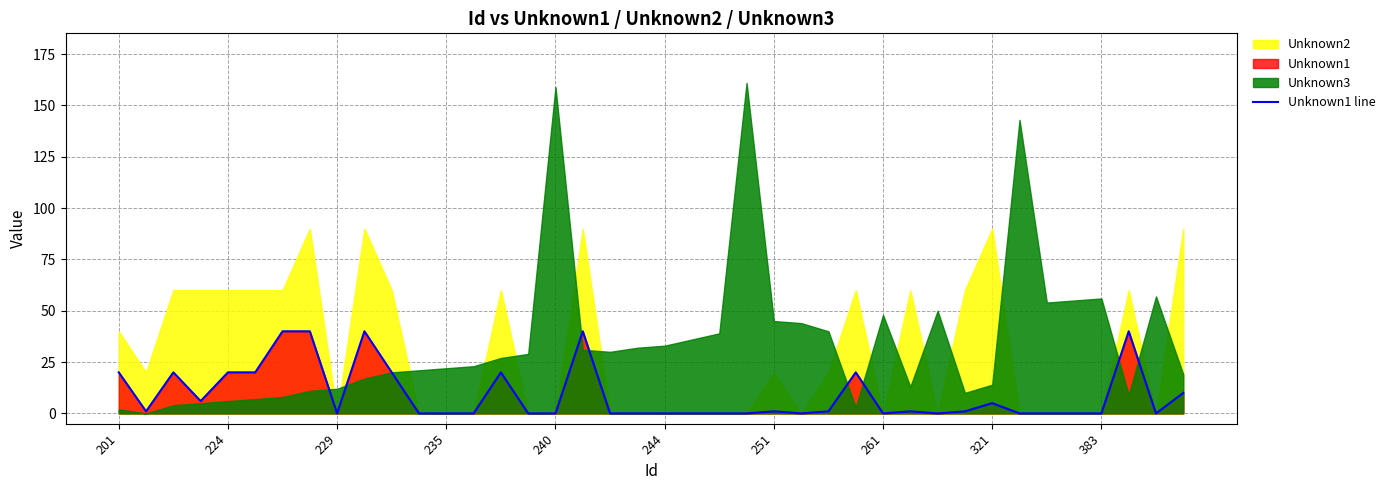

True or false: the data has more than 1 interior local peaks.

True